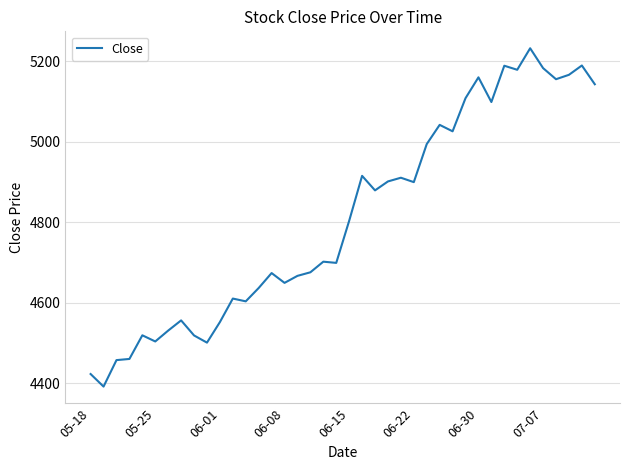

What is the greatest value displayed?

5231.8